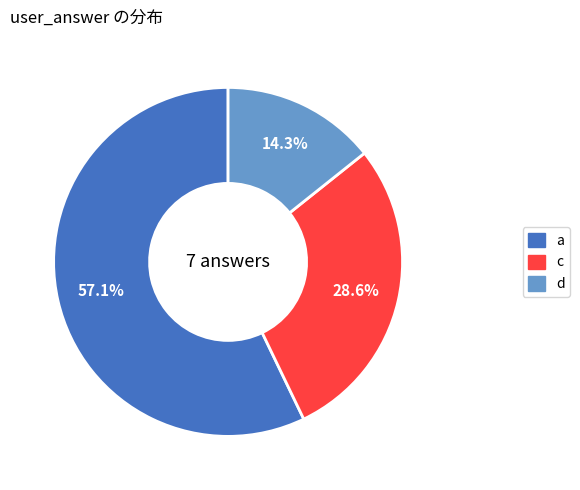

Is there a majority slice in this chart?

Yes